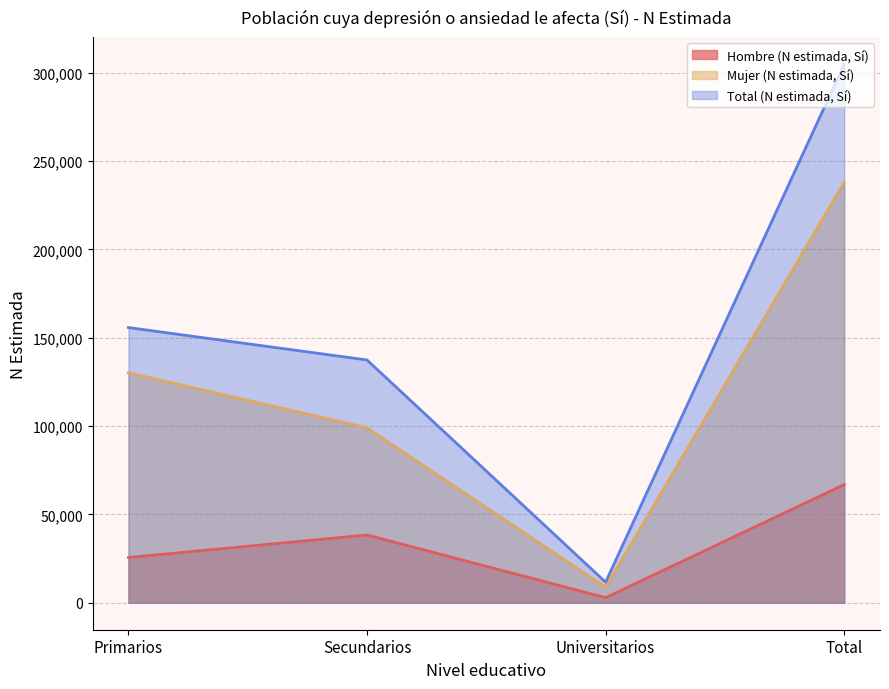

At which category does Total (N estimada, Sí) reach its first local valley?

Universitarios